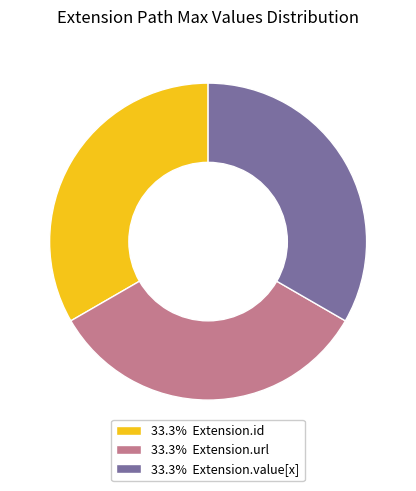

What is the ratio of the value at 33.3% Extension.value[x] to the value at 33.3% Extension.id?

1.0